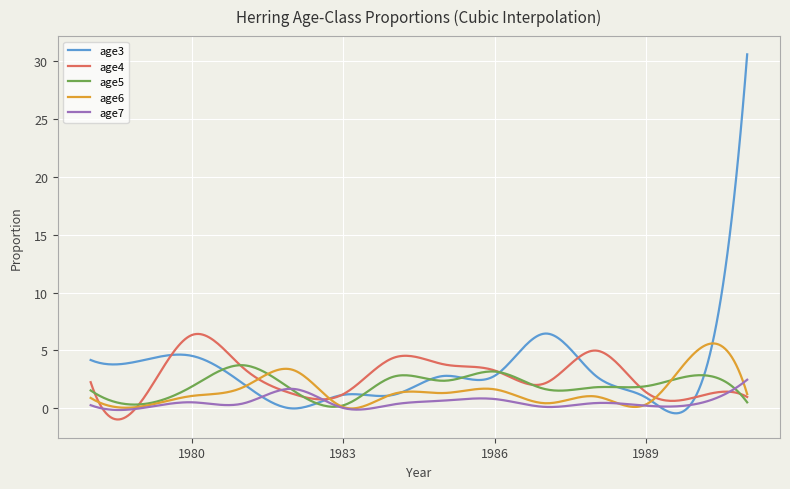

At how many categories does at least one series exceed 11?

11